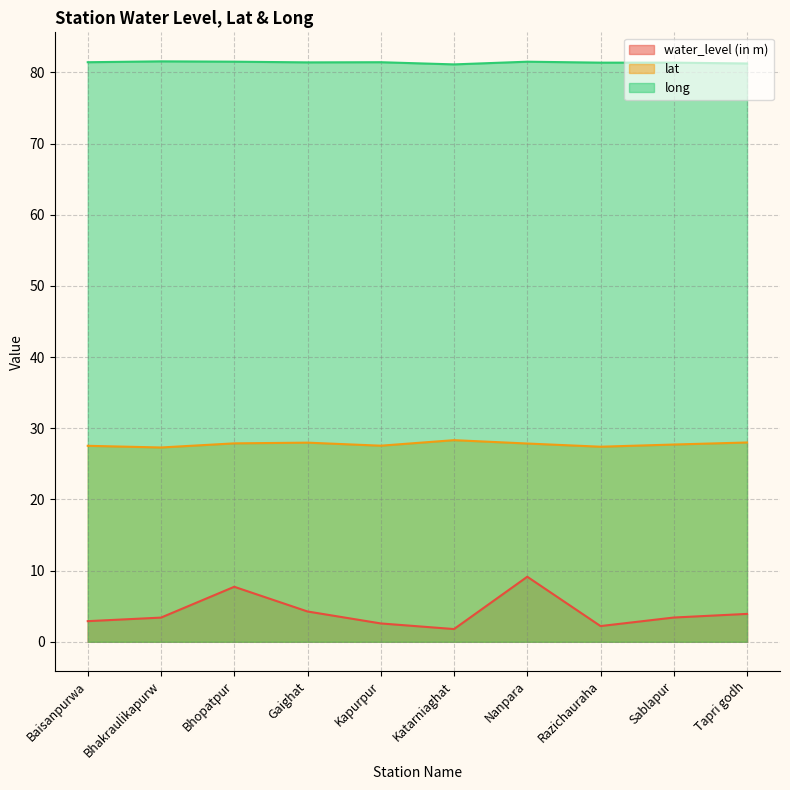

Reading left to right, extract all data points from this chart.

water_level (in m): 2.9	3.4	7.7	4.3	2.6	1.8	9.1	2.2	3.4	3.9
lat: 27.5	27.3	27.9	28.0	27.6	28.3	27.9	27.4	27.7	28.0
long: 81.4	81.6	81.5	81.4	81.4	81.1	81.5	81.4	81.4	81.3